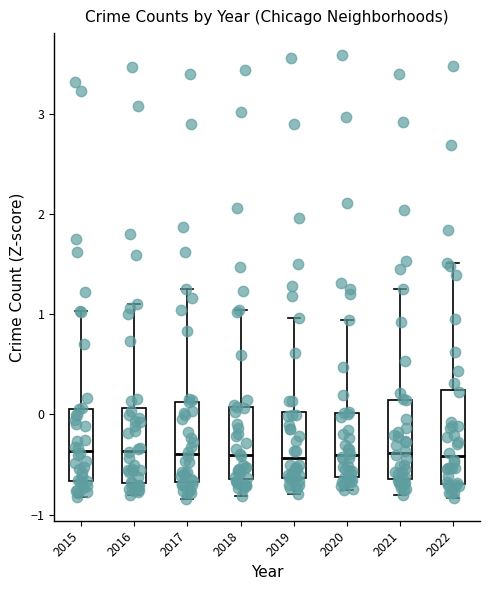

Reading left to right, transcribe this box plot: for each box, give where its median line is, the range the box spans, and where its two whiskers end, as read against the y-axis. The values are not printed on the chart, so give them approximately, as read against the axis.

2015: median -0.4, box -0.7 to 0.1, whiskers -0.8 to 1.0
2016: median -0.4, box -0.7 to 0.1, whiskers -0.8 to 1.1
2017: median -0.4, box -0.7 to 0.1, whiskers -0.8 to 1.2
2018: median -0.4, box -0.6 to 0.1, whiskers -0.8 to 1.0
2019: median -0.4, box -0.6 to 0.0, whiskers -0.8 to 1.0
2020: median -0.4, box -0.6 to 0.0, whiskers -0.8 to 0.9
2021: median -0.4, box -0.6 to 0.1, whiskers -0.8 to 1.2
2022: median -0.4, box -0.7 to 0.2, whiskers -0.8 to 1.5